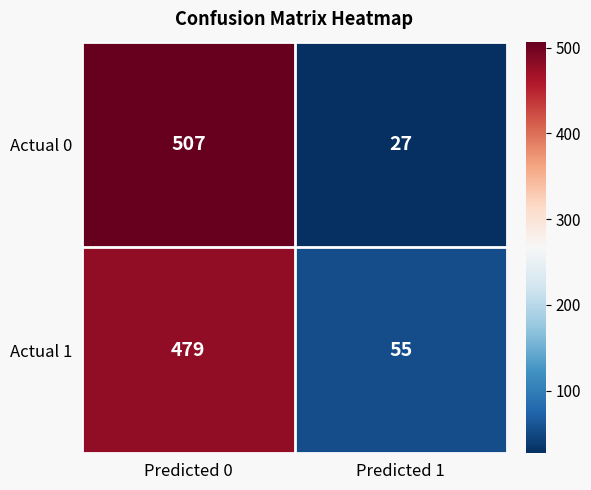

What is the sum of the Actual 1 values at Predicted 0 and Predicted 1?

534